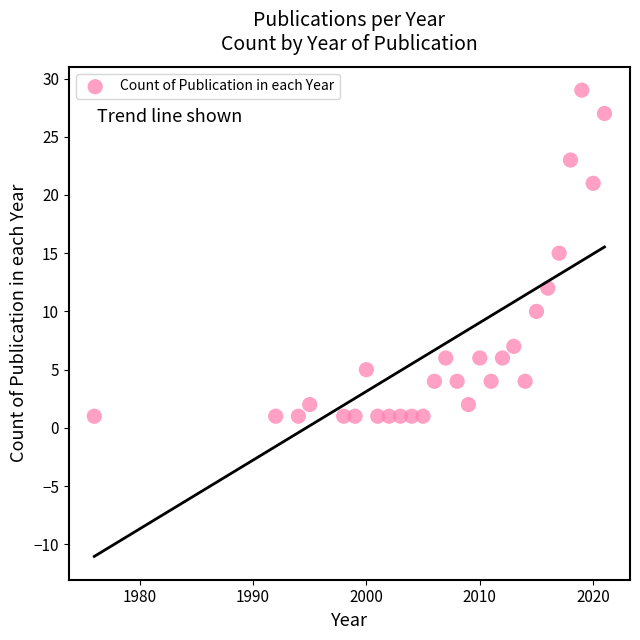

What is the range of X values (max minus min)?

45